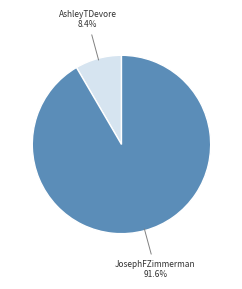

Which has a higher value, JosephFZimmerman or AshleyTDevore?

JosephFZimmerman